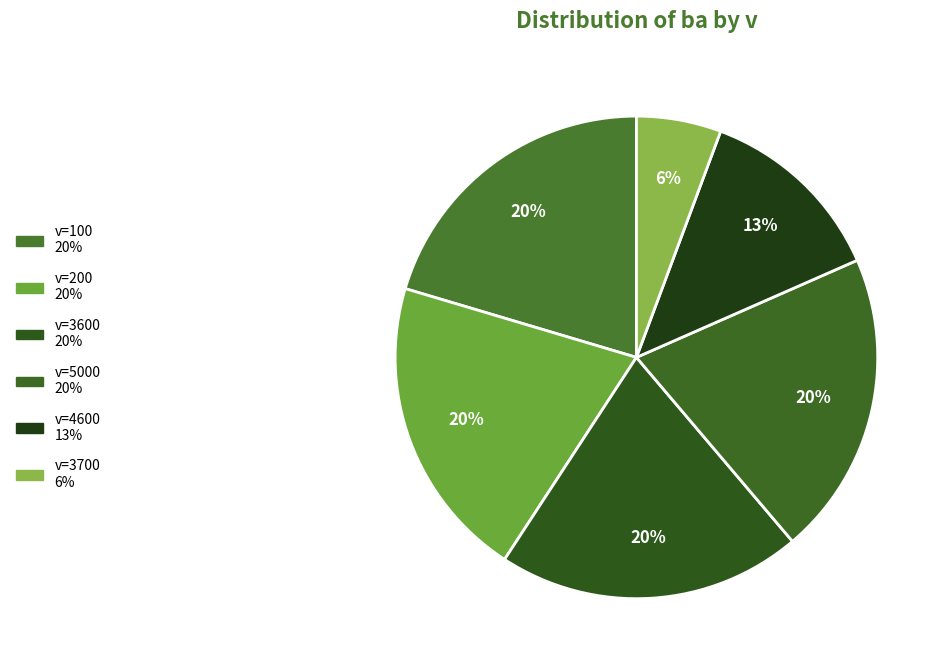

How many segments does this pie chart have?

6